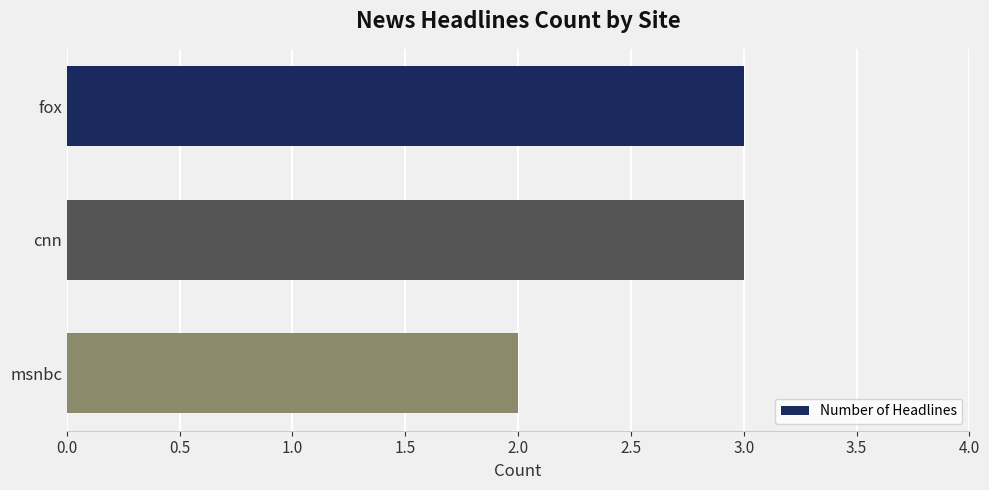

The chart shows a value of 5 at cnn. True or false?

False